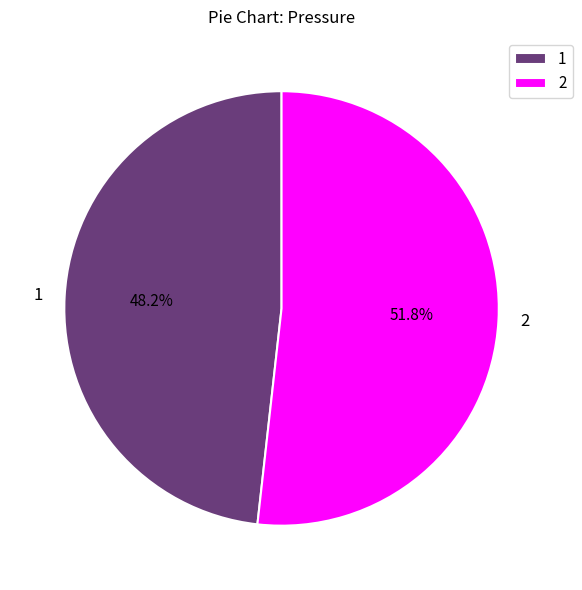

Which slice is the largest?

2